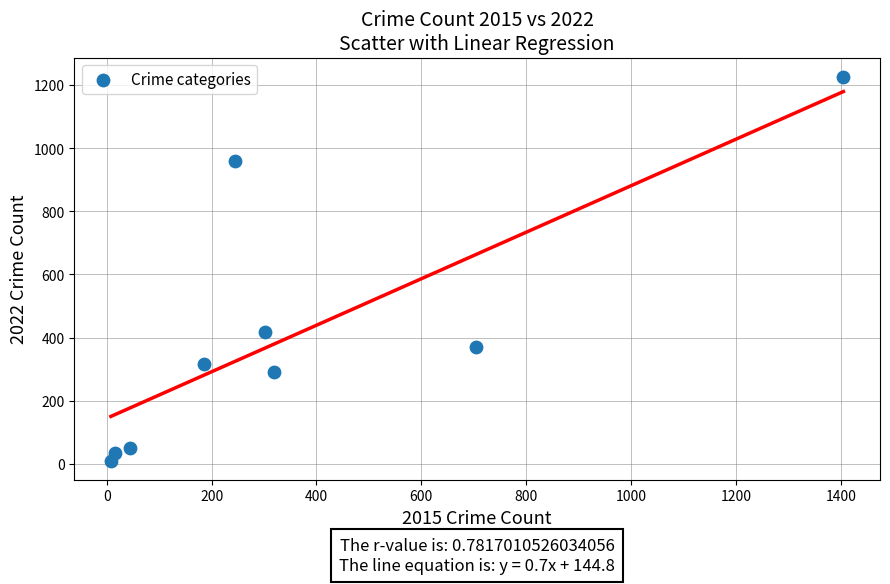

What is the average X value?

359